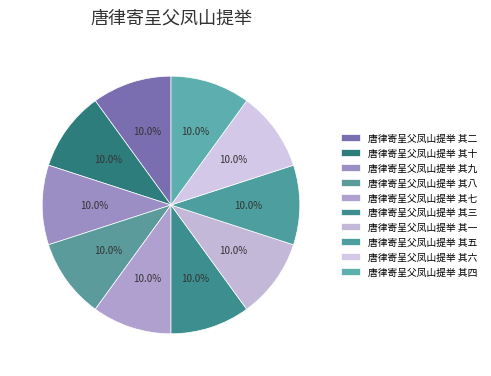

What percentage is the 唐律寄呈父凤山提举 其十 slice, to the nearest percent?

10%